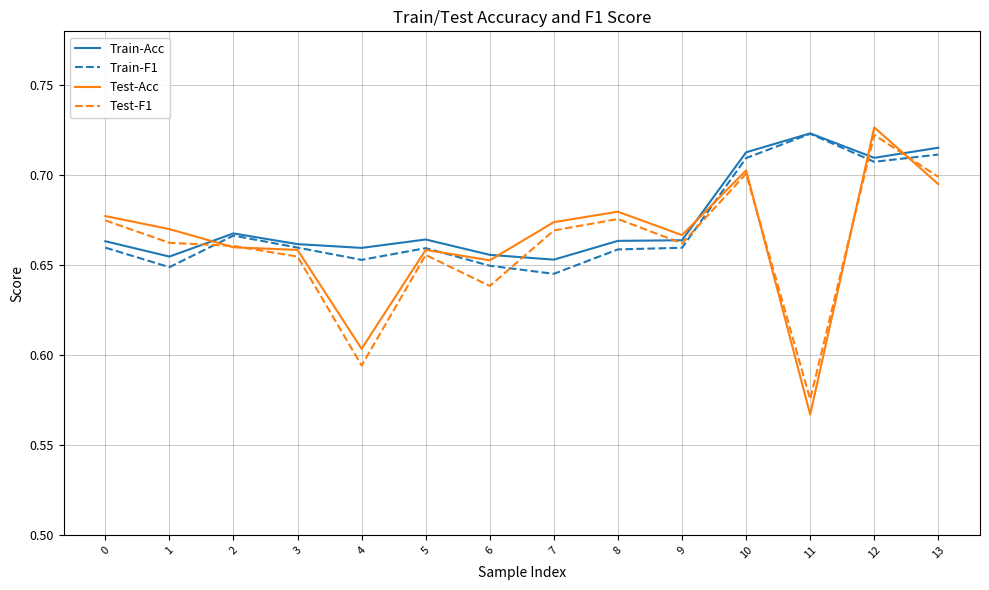

At which category is the sum across all series the highest?

12